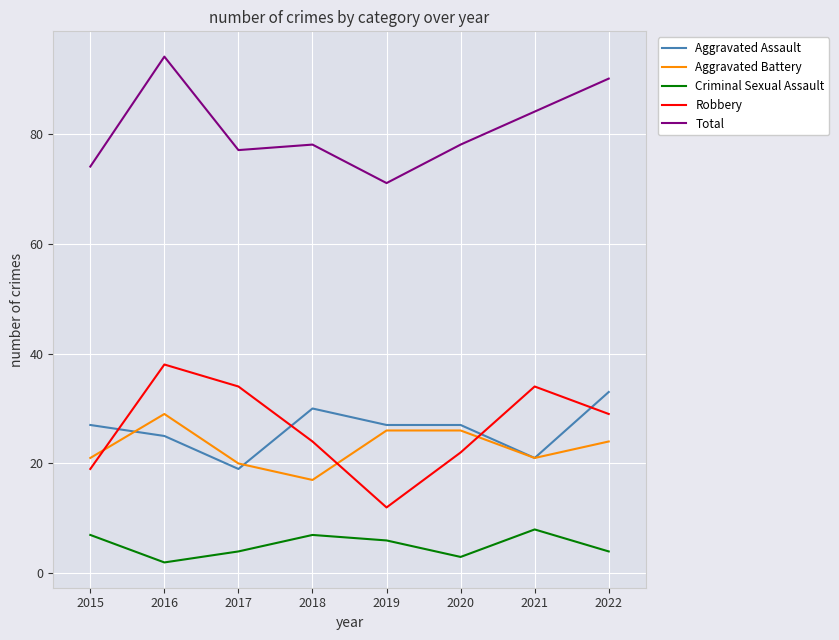

Does the chart have visible grid lines?

Yes